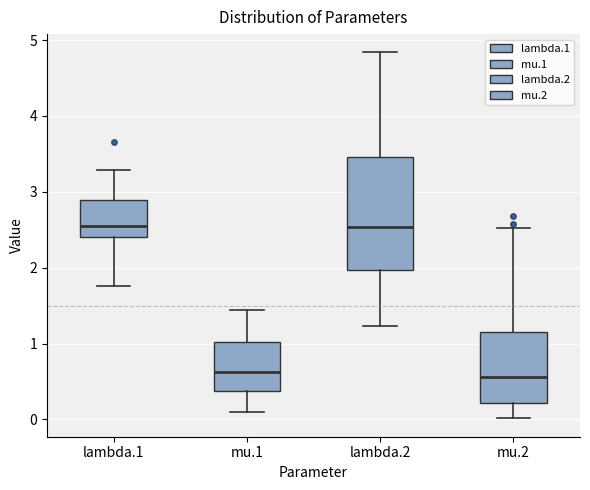

Reading left to right, read every box against the y-axis: the position of its median line, the range the box covers, and the ends of its whiskers. The values are not printed on the chart, so give them approximately, as read against the axis.

lambda.1: median 2.6, box 2.4 to 2.9, whiskers 1.8 to 3.3
mu.1: median 0.6, box 0.4 to 1.0, whiskers 0.1 to 1.4
lambda.2: median 2.5, box 2.0 to 3.5, whiskers 1.2 to 4.8
mu.2: median 0.6, box 0.2 to 1.2, whiskers 0.0 to 2.5